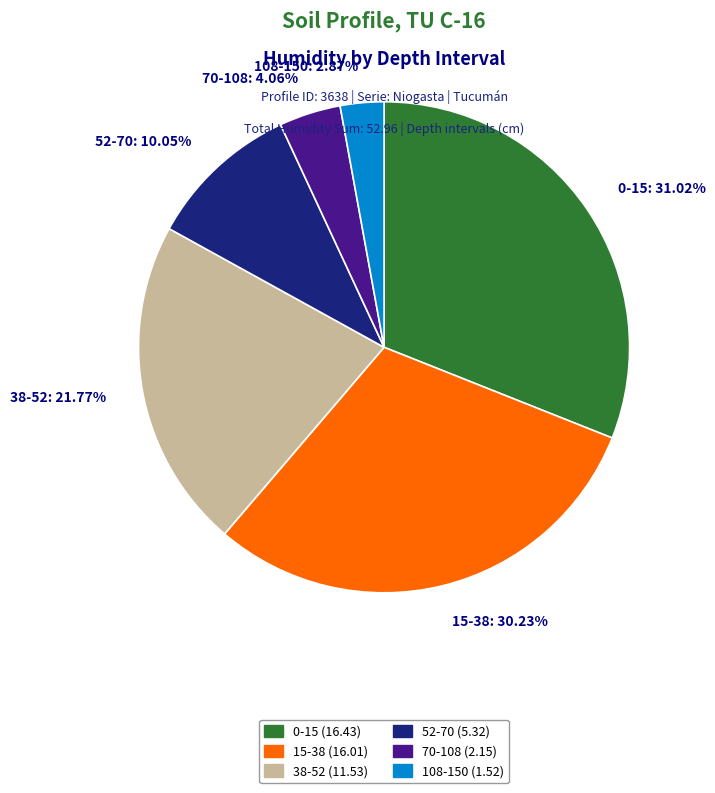

Which has a higher value, 38-52 or 0-15?

0-15